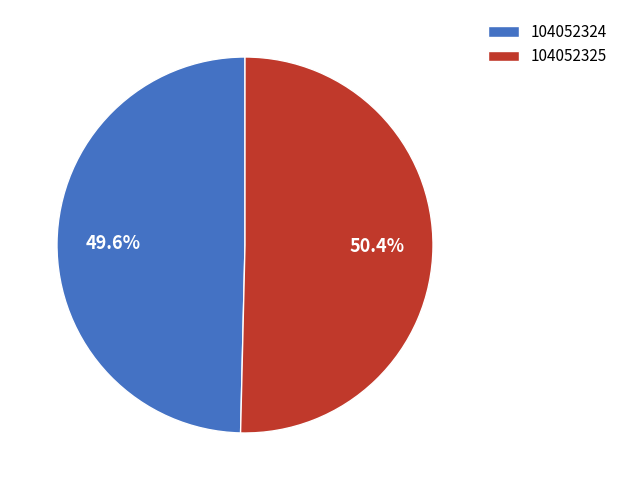

Do 104052324 and 104052325 together represent more than half of the pie?

Yes